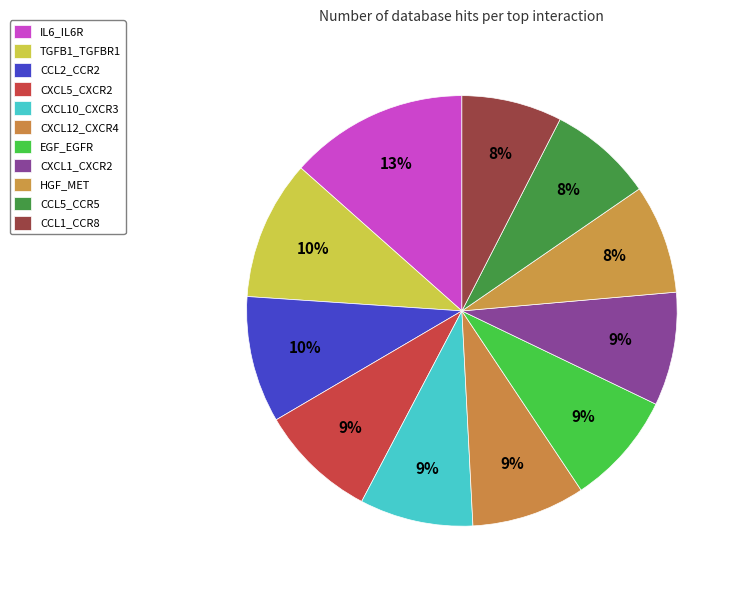

How much of the chart is everything except CXCL10_CXCR3?

91.5%